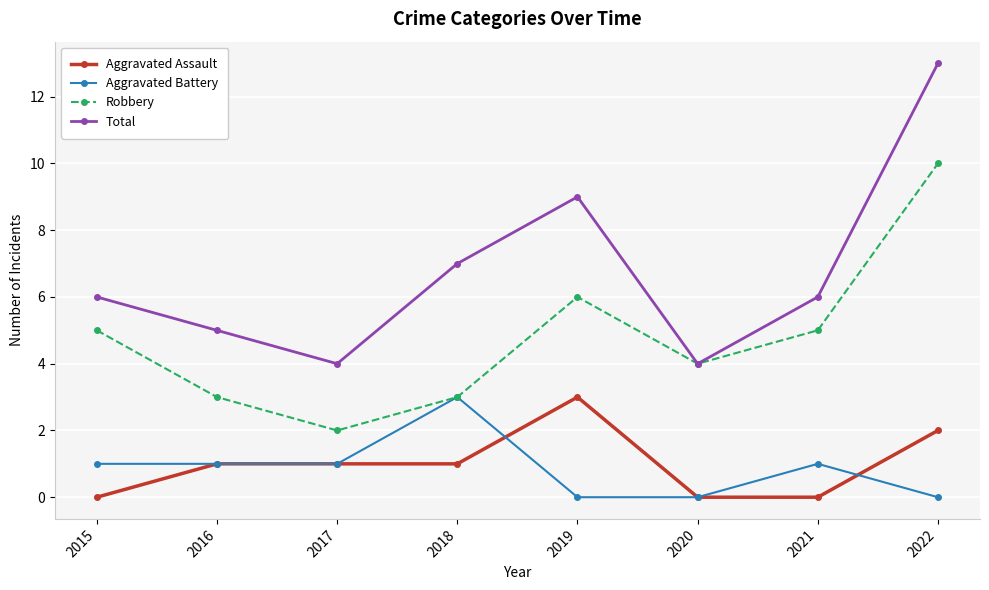

What is the highest value of the Robbery series?

10